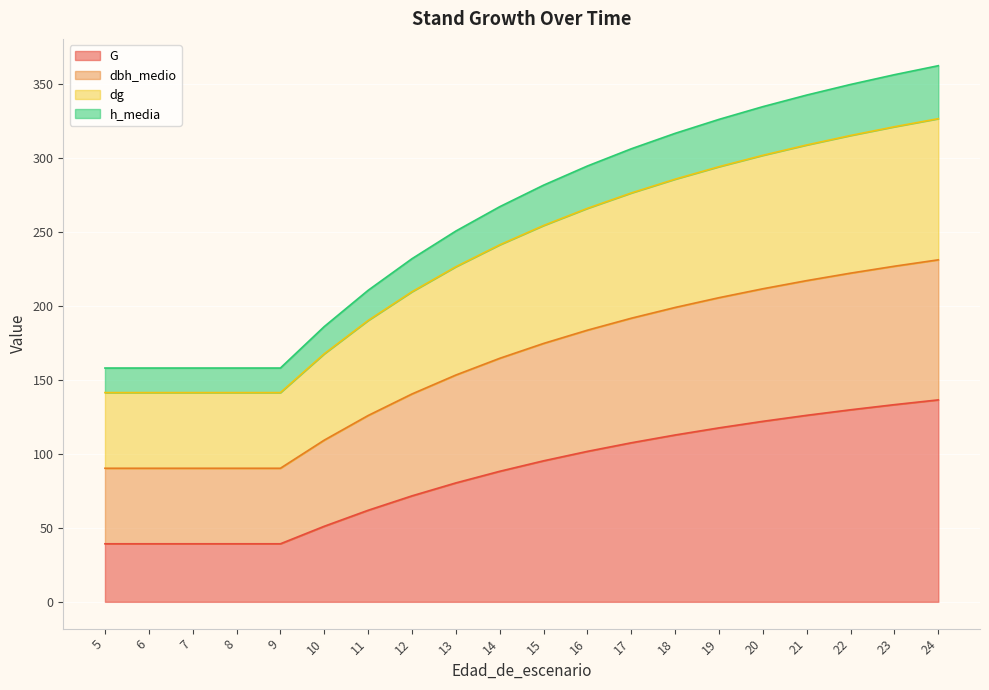

Is it true that G equals 126.5 at 15?

False